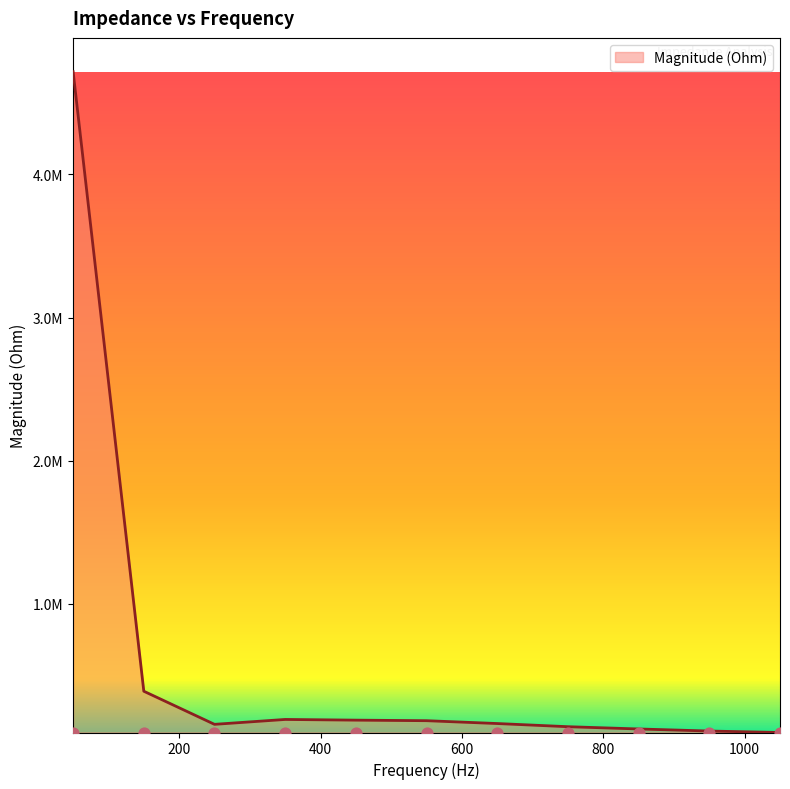

What is the change in value from 850 to 1050?

-24695.4